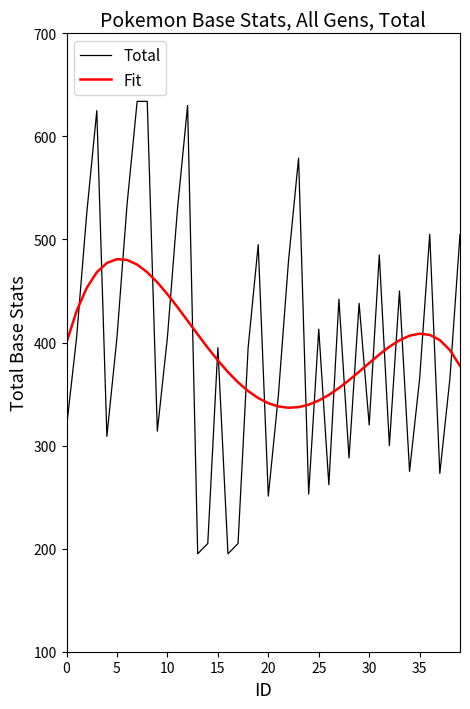

How many lines are shown in the chart?

2